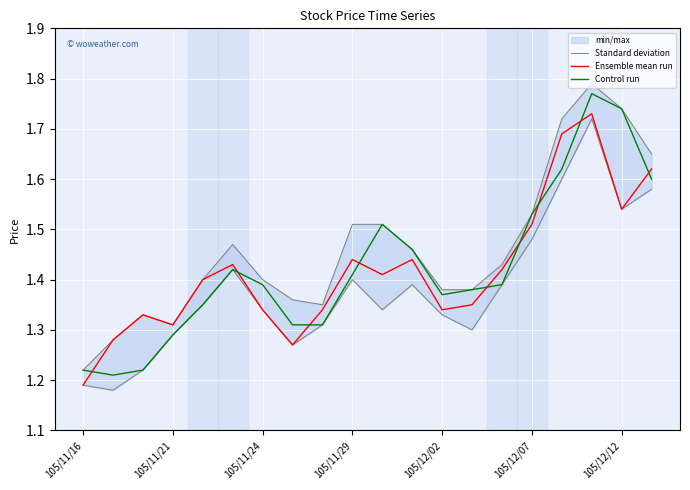

At which label does Ensemble mean run reach its minimum?

105/11/16